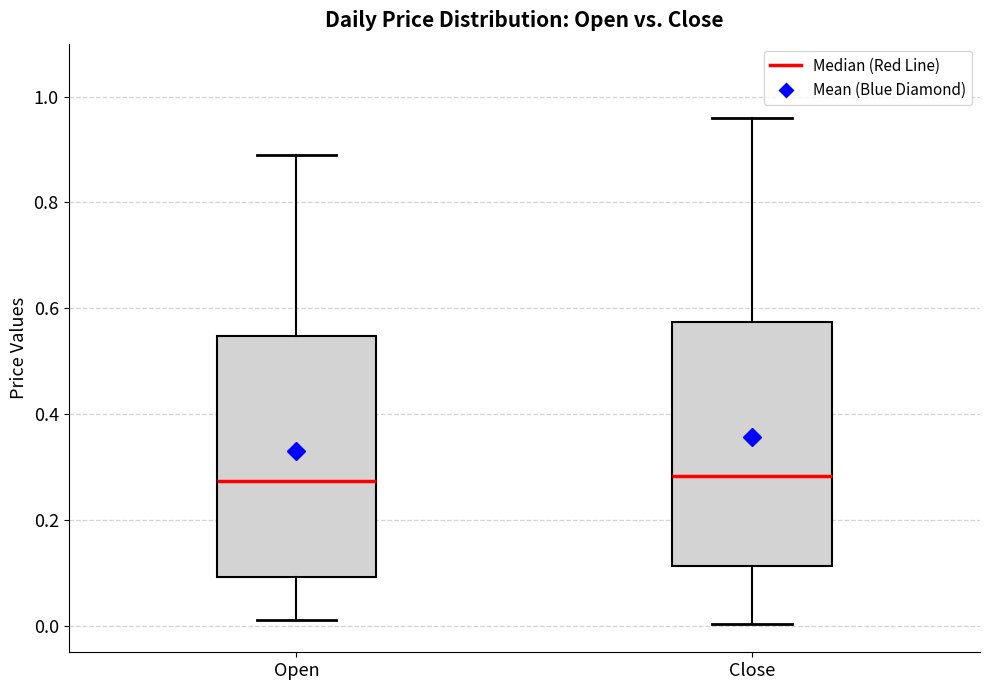

Where does the upper whisker of the box for Open end on the y-axis? The values are not printed on the chart, so give them approximately, as read against the axis.

0.88